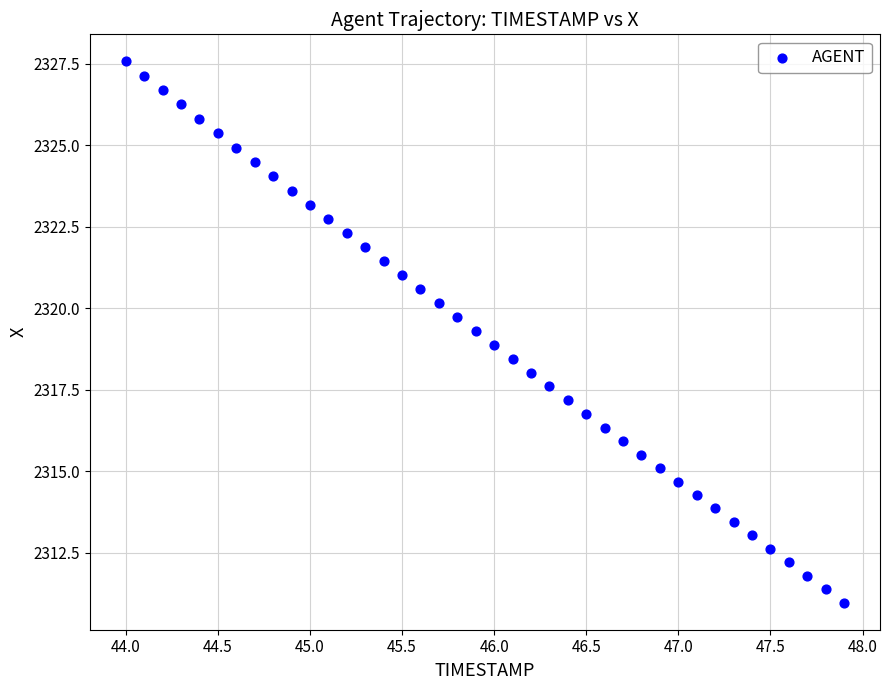

What is the range of X values (max minus min)?

3.9